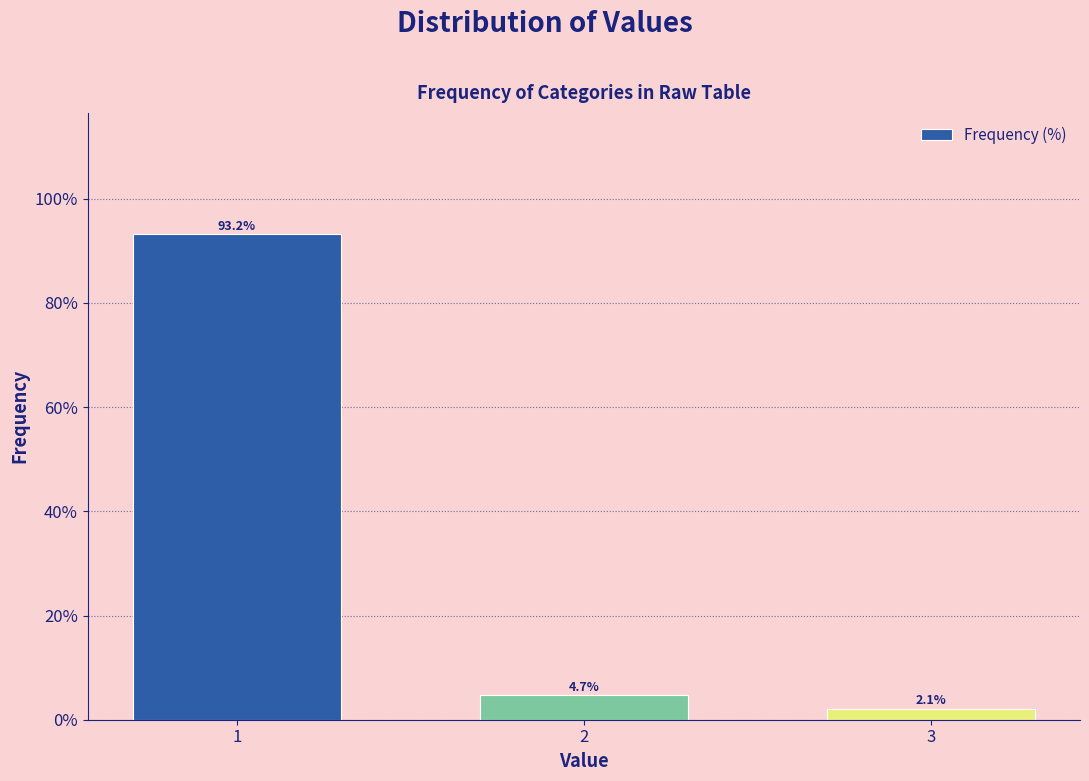

Reading left to right, what are all the values shown in this chart?

93.2	4.7	2.1